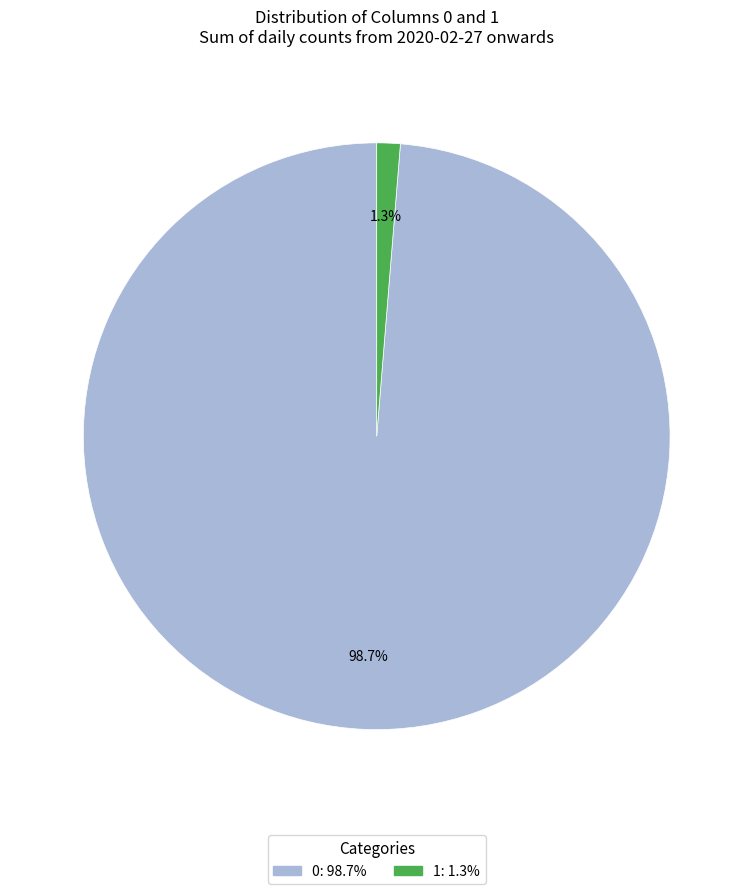

Does any single category account for the majority?

Yes